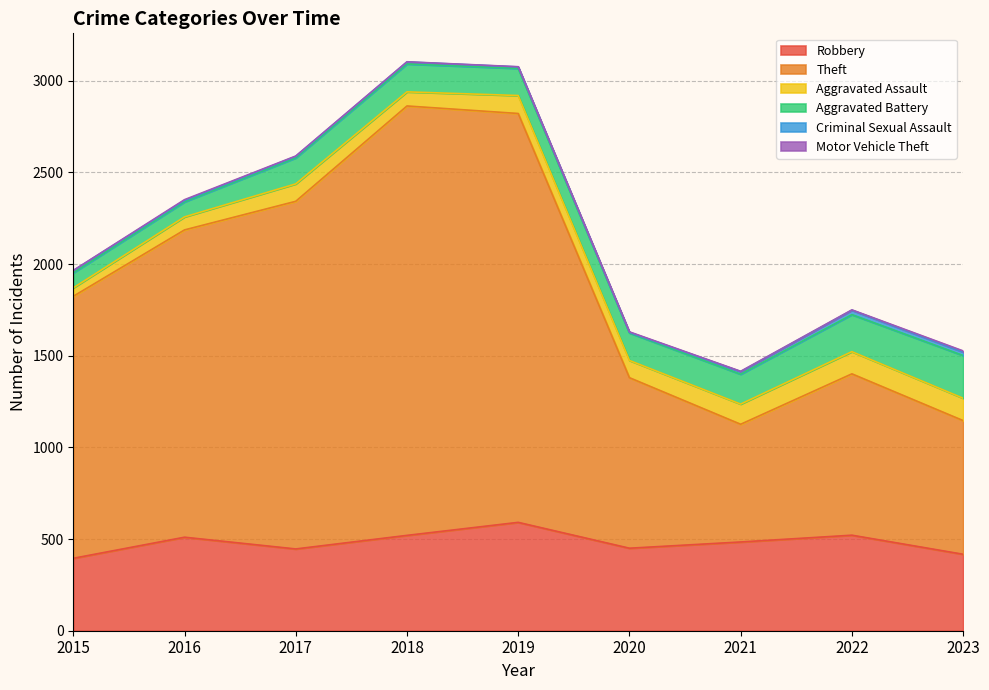

What is the difference between the maximum and minimum values in the Motor Vehicle Theft series?

5